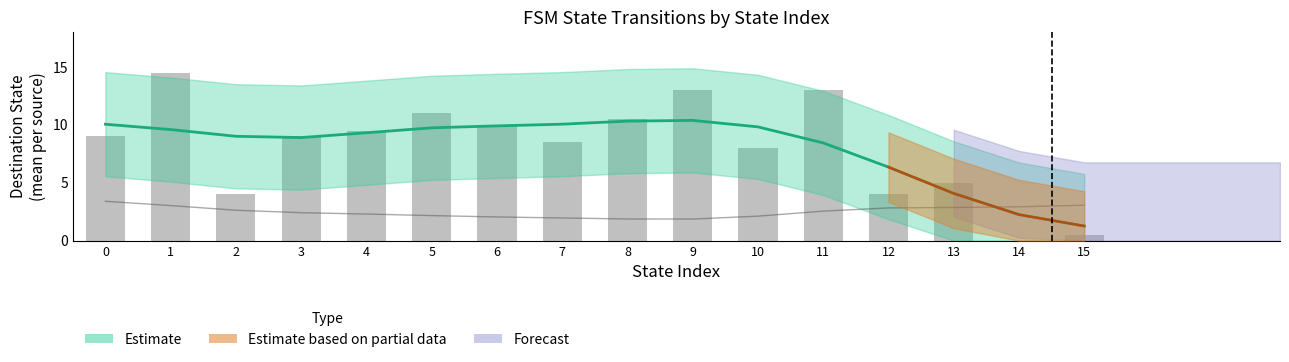

What is the sum of all destination_state values?

259